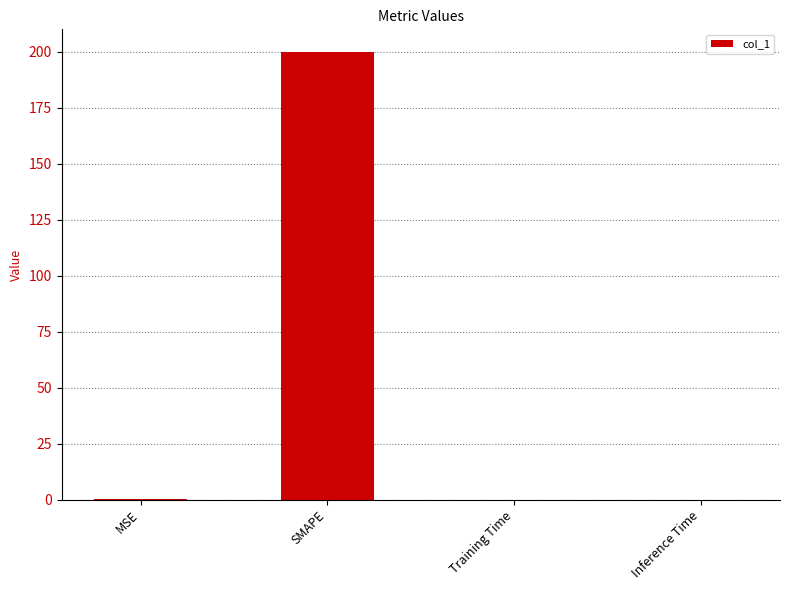

What is the average value?

50.1